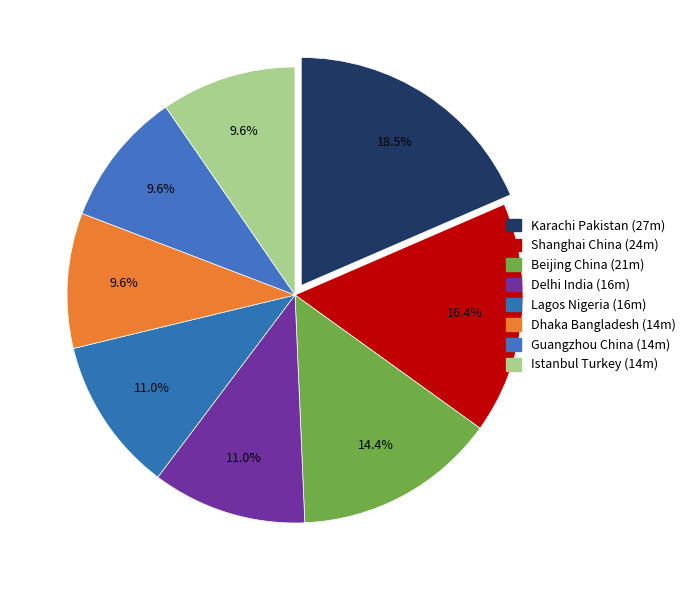

Which slice is the smallest?

Dhaka Bangladesh (14m)